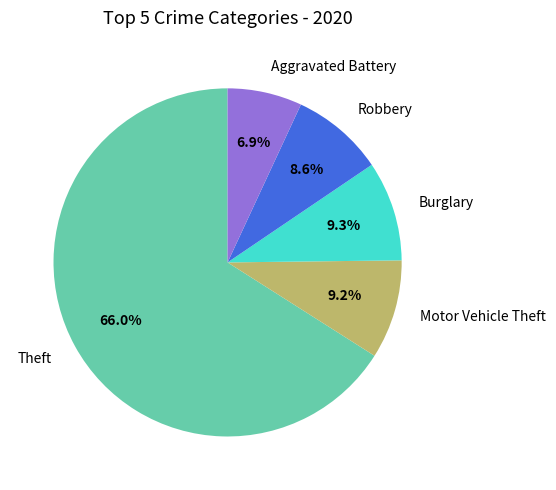

Does any single category account for the majority?

Yes